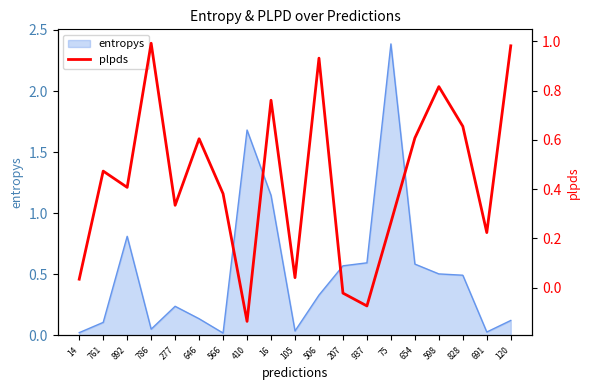

What is the difference between the second highest and minimum values?

1.1